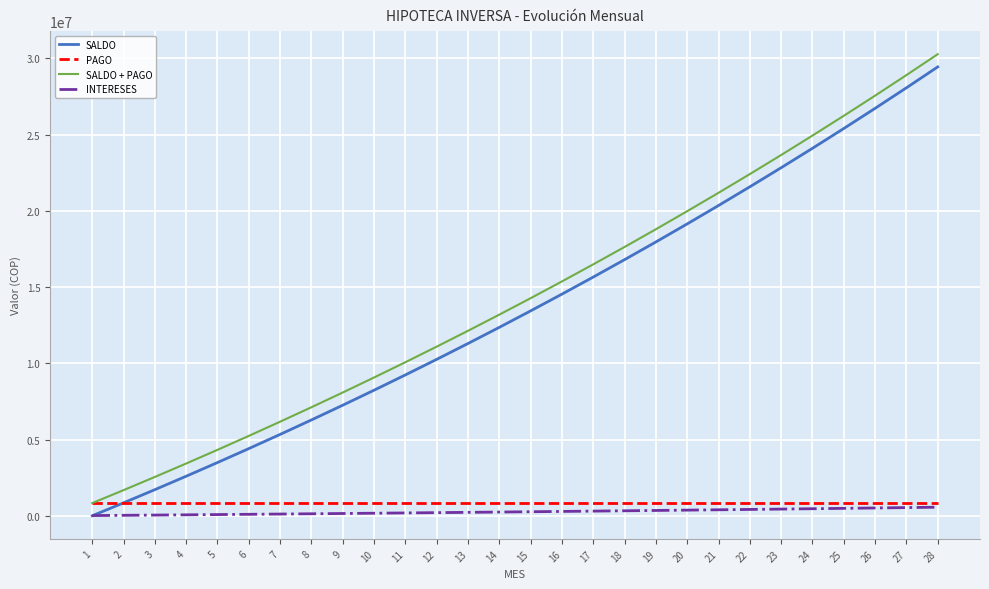

True or false: SALDO + PAGO and SALDO cross at least once.

False